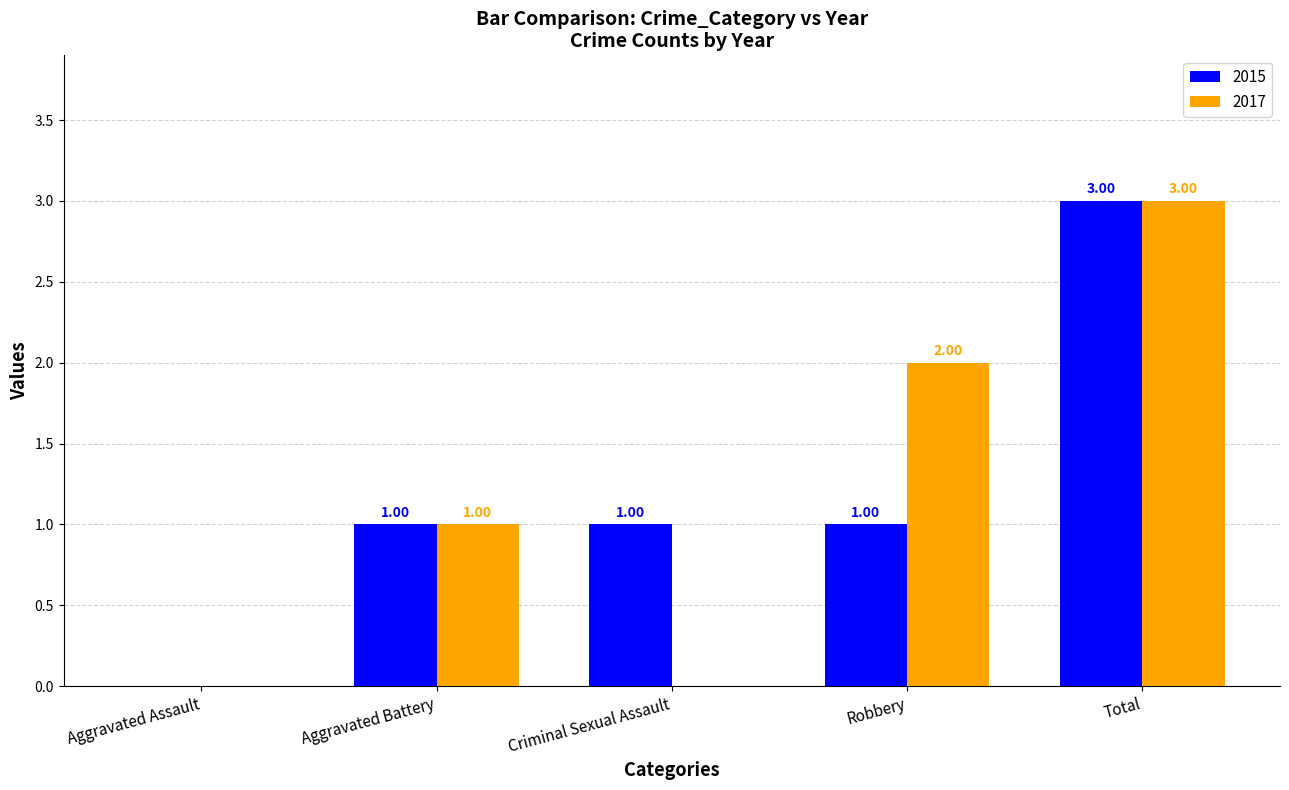

Reading right to left, extract all data points from this chart.

2015: Total=3	Robbery=1	Criminal Sexual Assault=1	Aggravated Battery=1	Aggravated Assault=0
2017: Total=3	Robbery=2	Criminal Sexual Assault=0	Aggravated Battery=1	Aggravated Assault=0